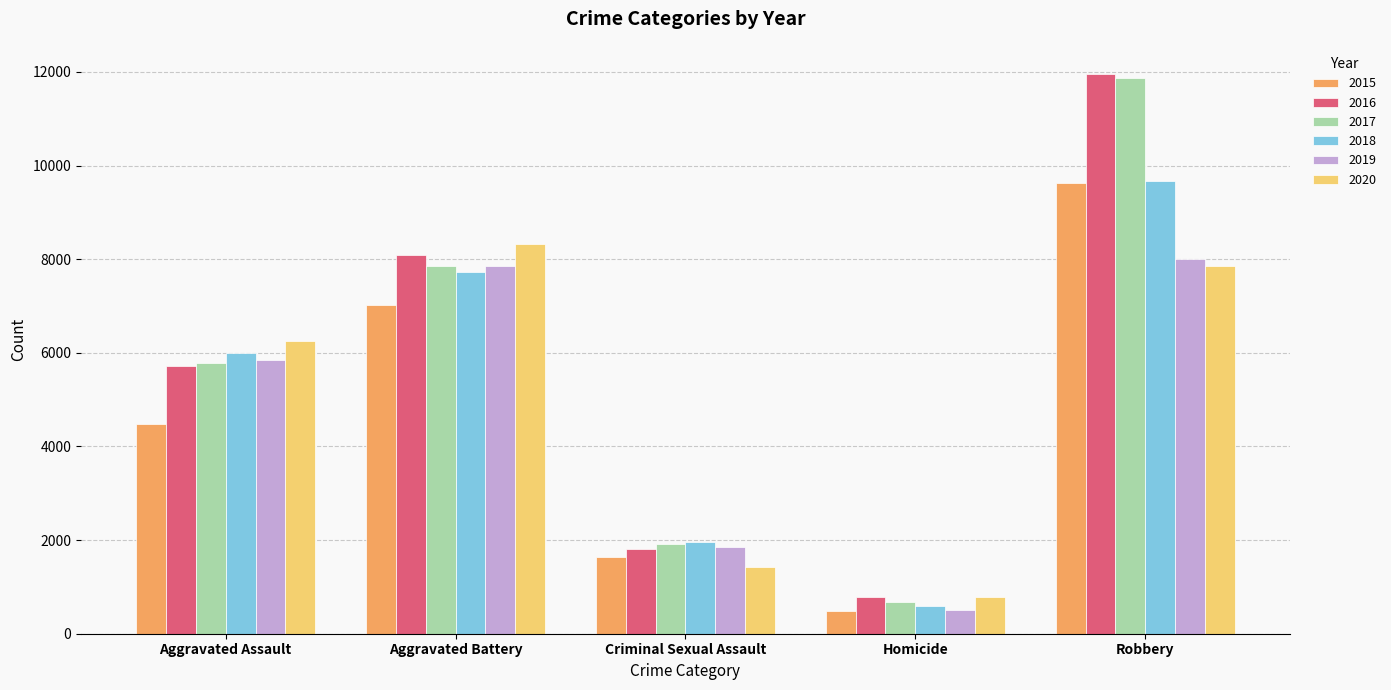

Where is 2016 nearest to the value 6373?

Aggravated Assault